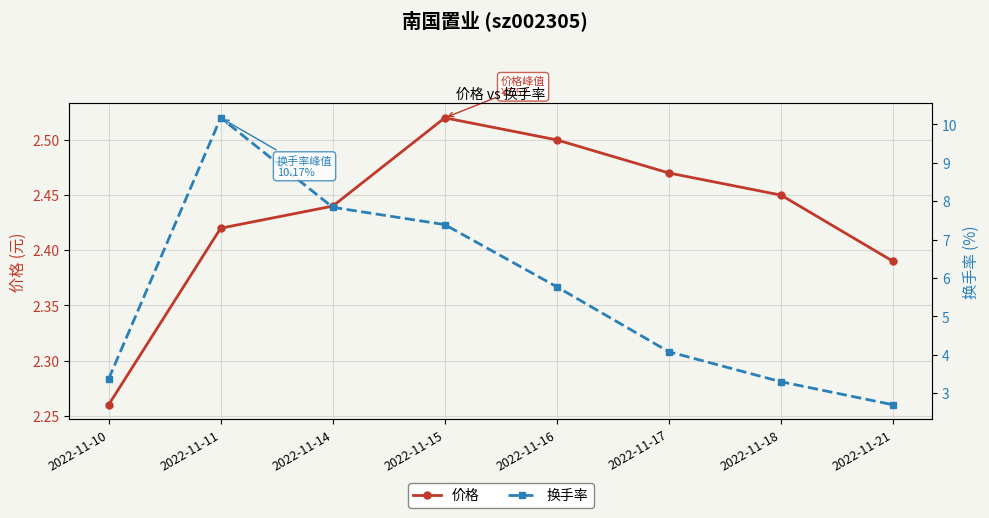

Between 2022-11-17 and 2022-11-11, which is larger?

2022-11-17